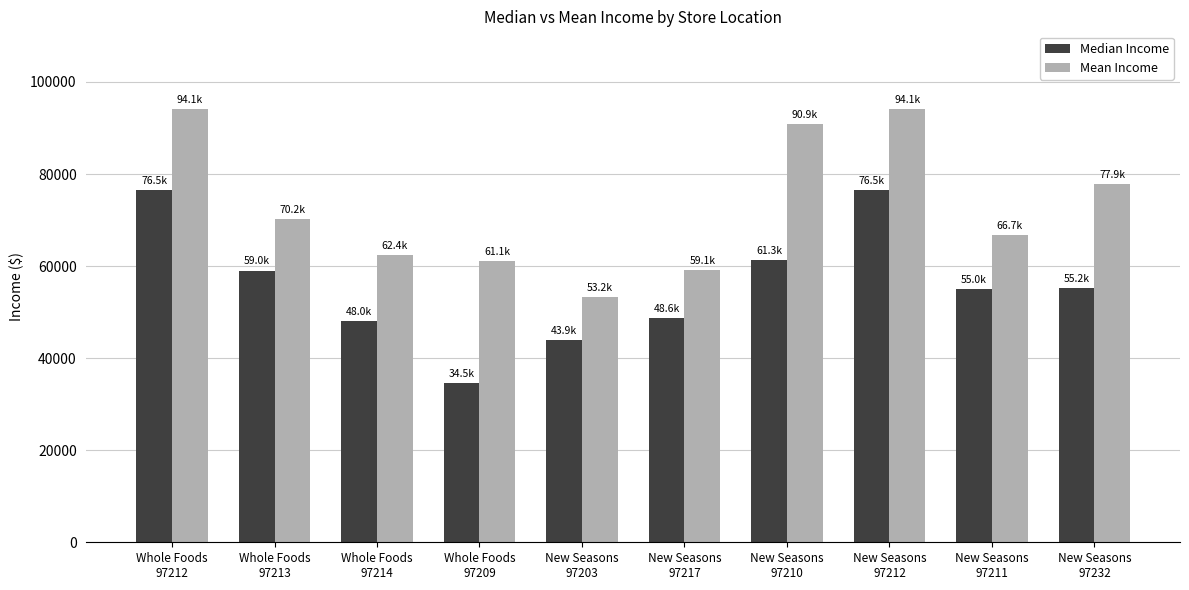

What is the maximum value shown in the chart?

94074.3